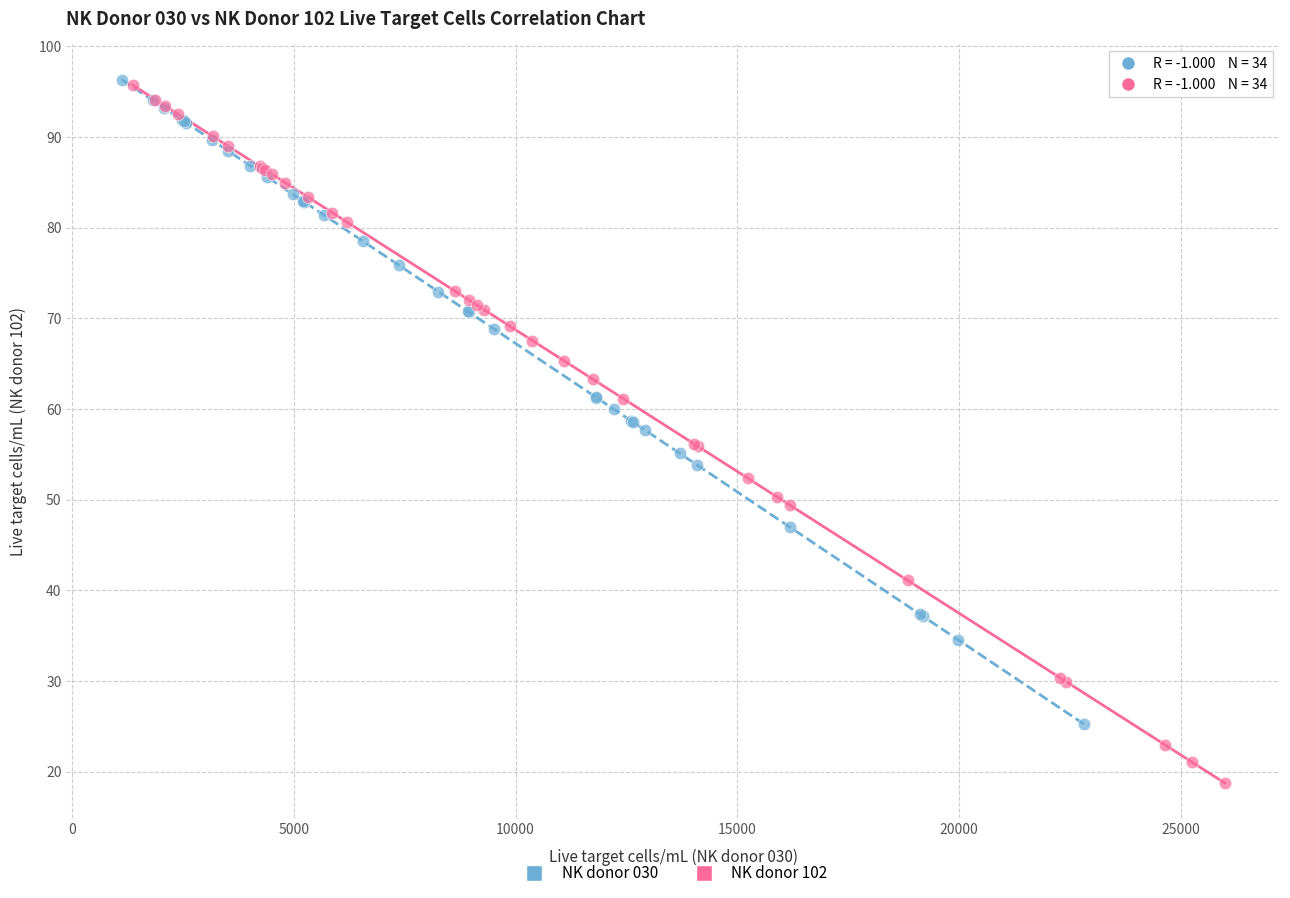

Which series contains the lowest Y value?

NK donor 102